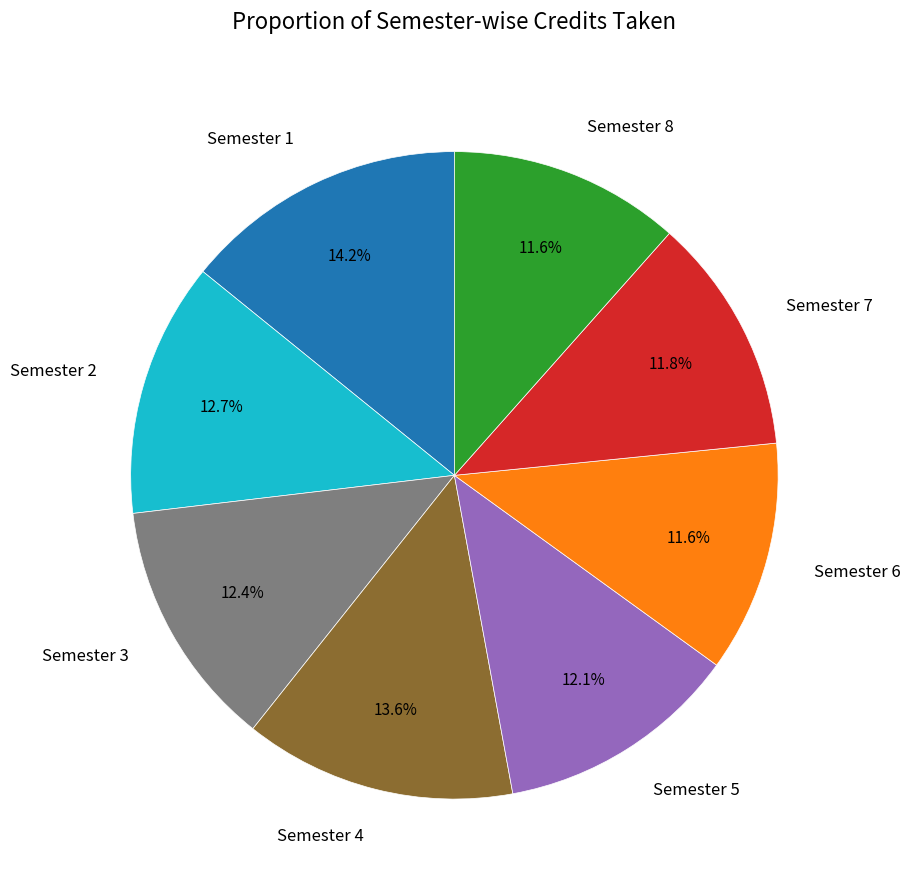

Is the sum of Semester 8 and Semester 6 greater than half?

No